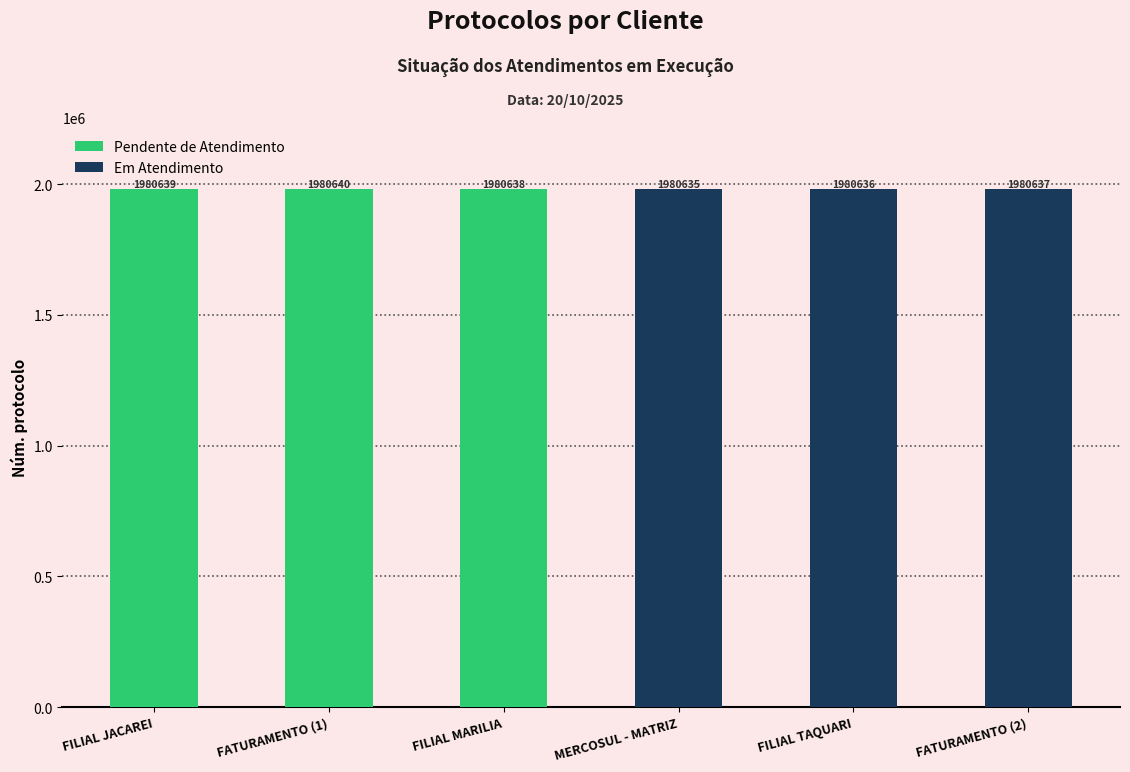

Reading left to right, transcribe all the data shown in this chart.

Pendente de Atendimento: 1980639	1980640	1980638	0	0	0
Em Atendimento: 0	0	0	1980635	1980636	1980637